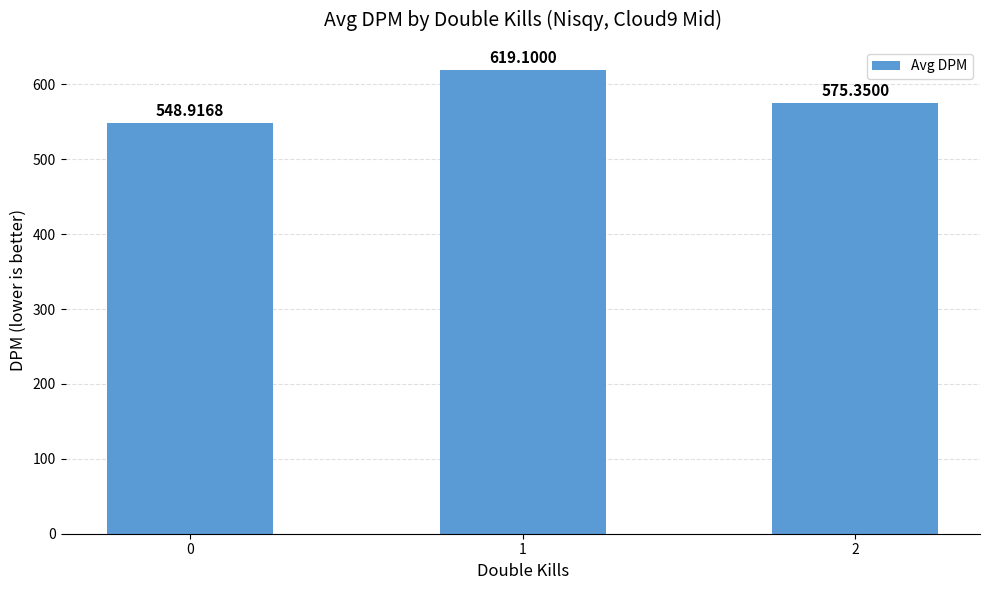

Reading left to right, list all the values displayed in this chart.

0=548.9	1=619.1	2=575.4